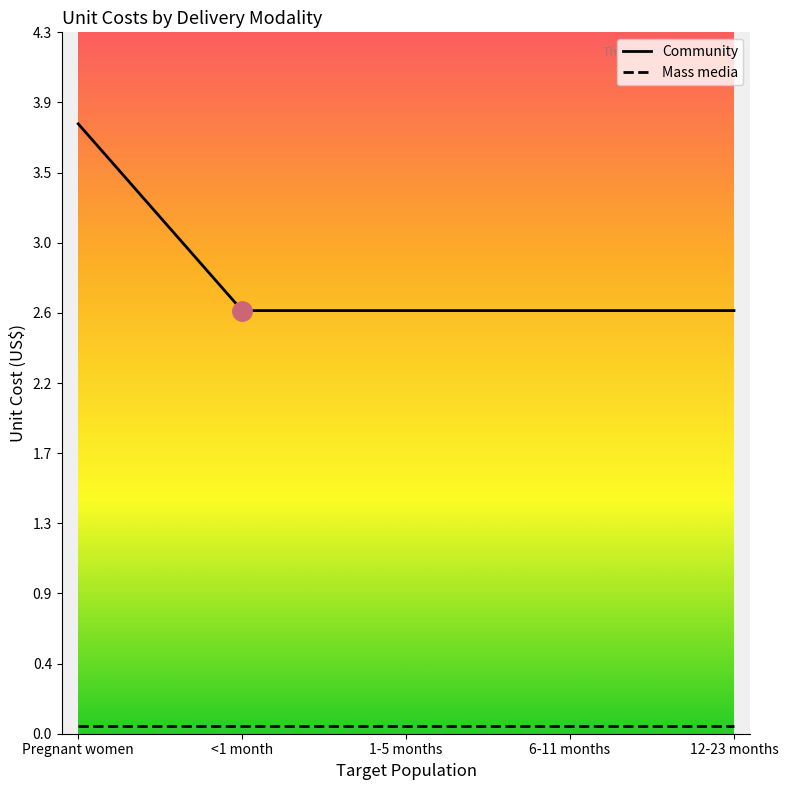

Is it true that Mass media equals 0.1 at 6-11 months?

False